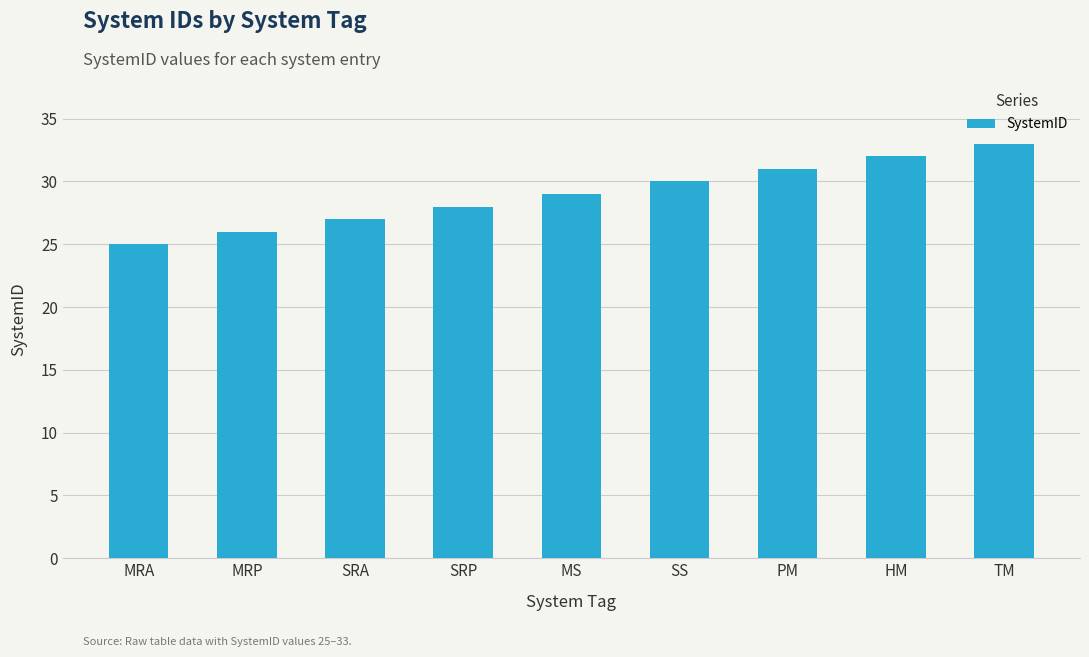

What is the value of the 7th bar from the left?

31